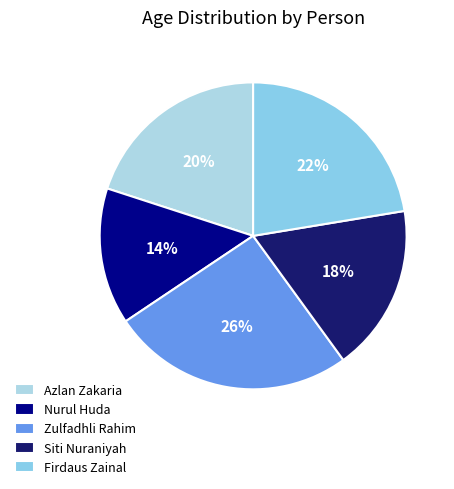

To the nearest percent, what percentage of the pie is Nurul Huda?

14%